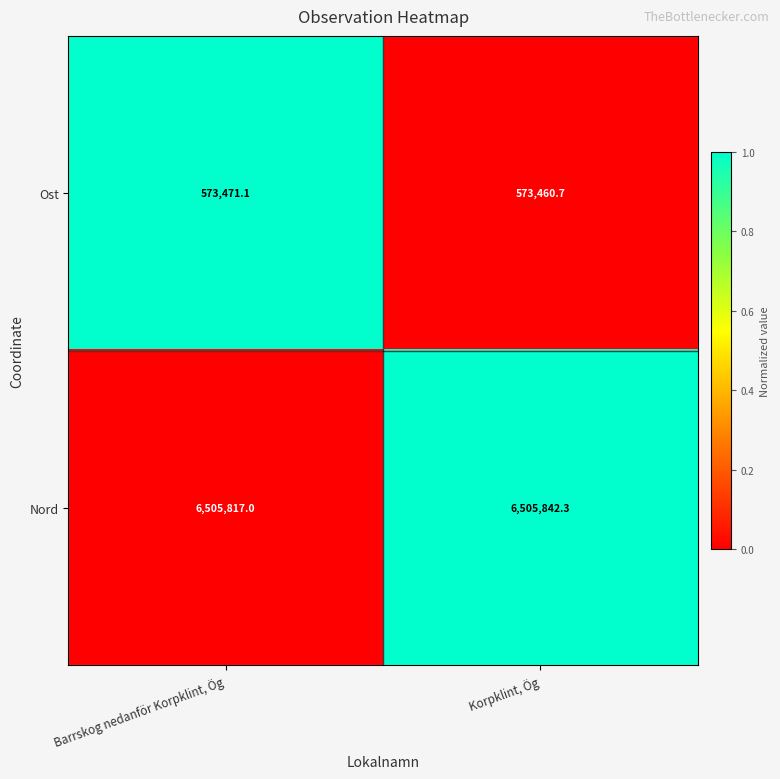

Reading right to left, what are all the values shown in this chart?

Ost: 573460.7	573471.1
Nord: 6505842.3	6505817.0